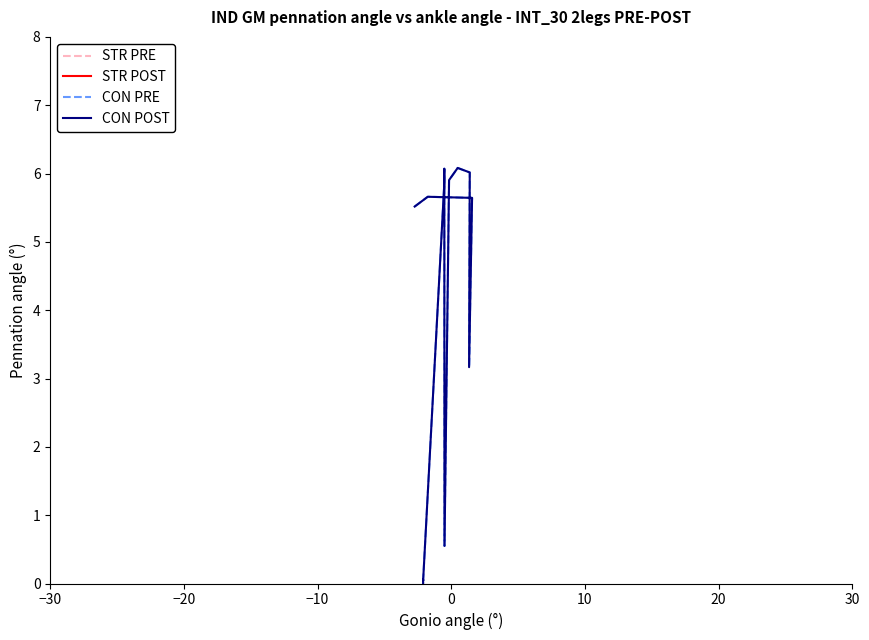

What is the value of the CON PRE point at the 12th from the left?

0.1